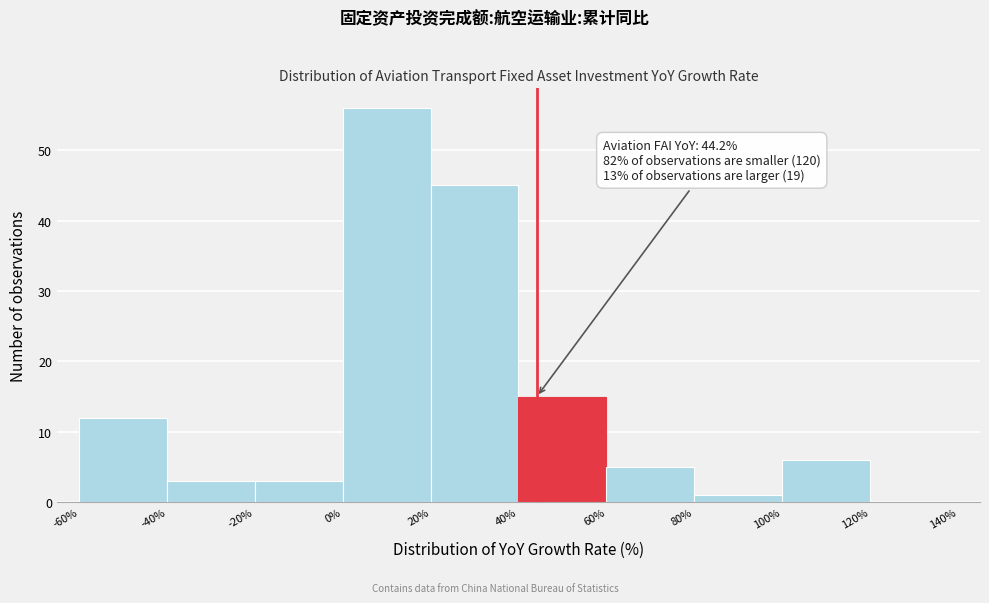

Over which range of the x-axis is the bar tallest?

0% to 20%